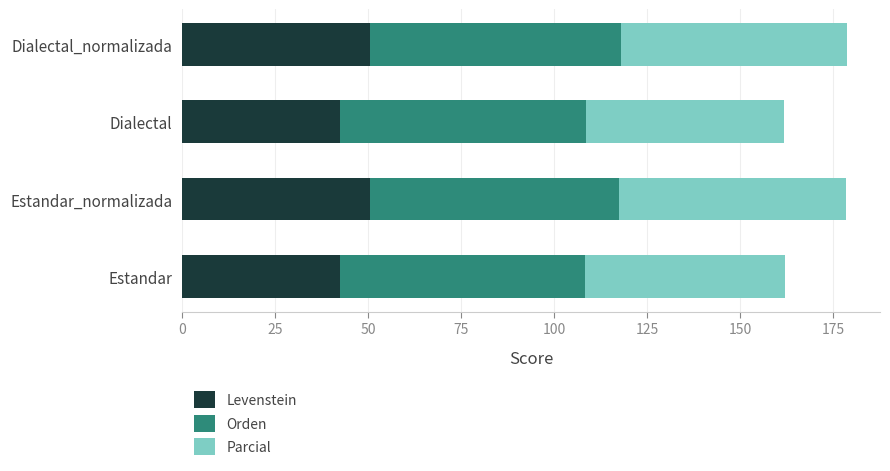

What is the total value across all series at Estandar_normalizada?

178.4